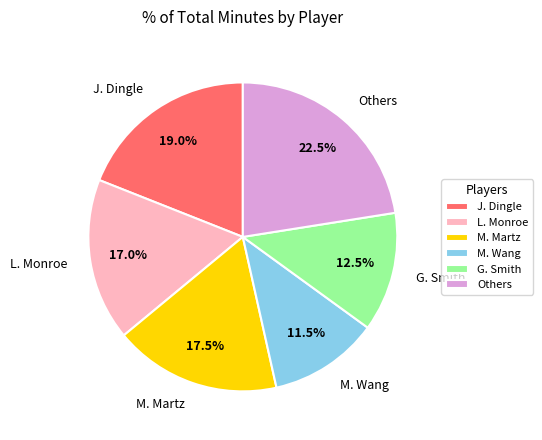

Does any single category account for the majority?

No